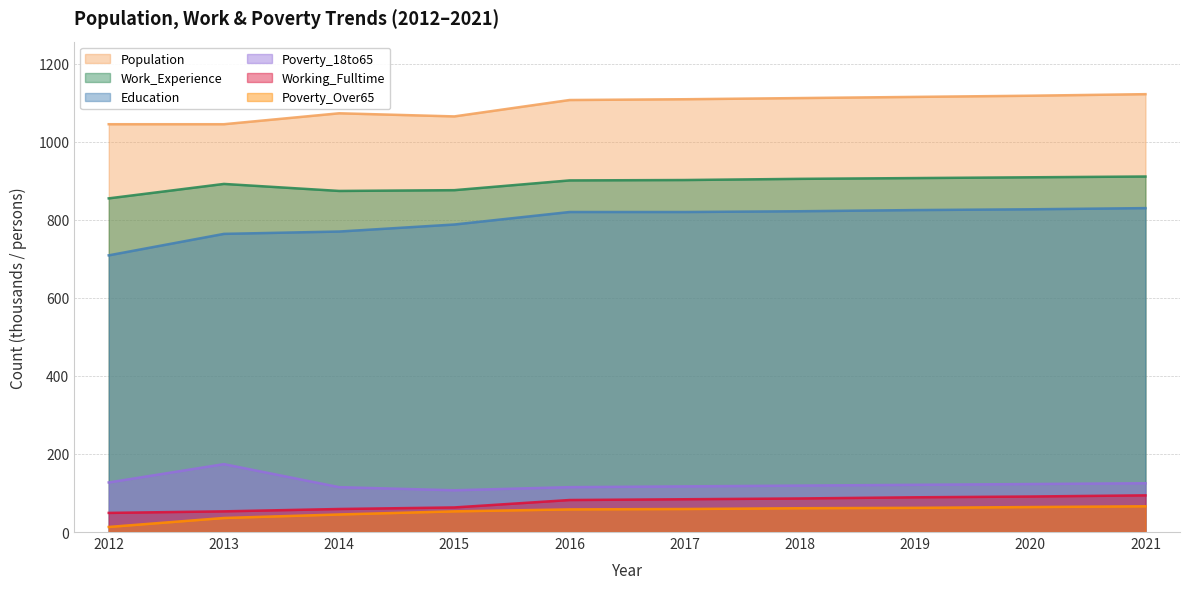

True or false: Work_Experience and Population cross at least once.

False